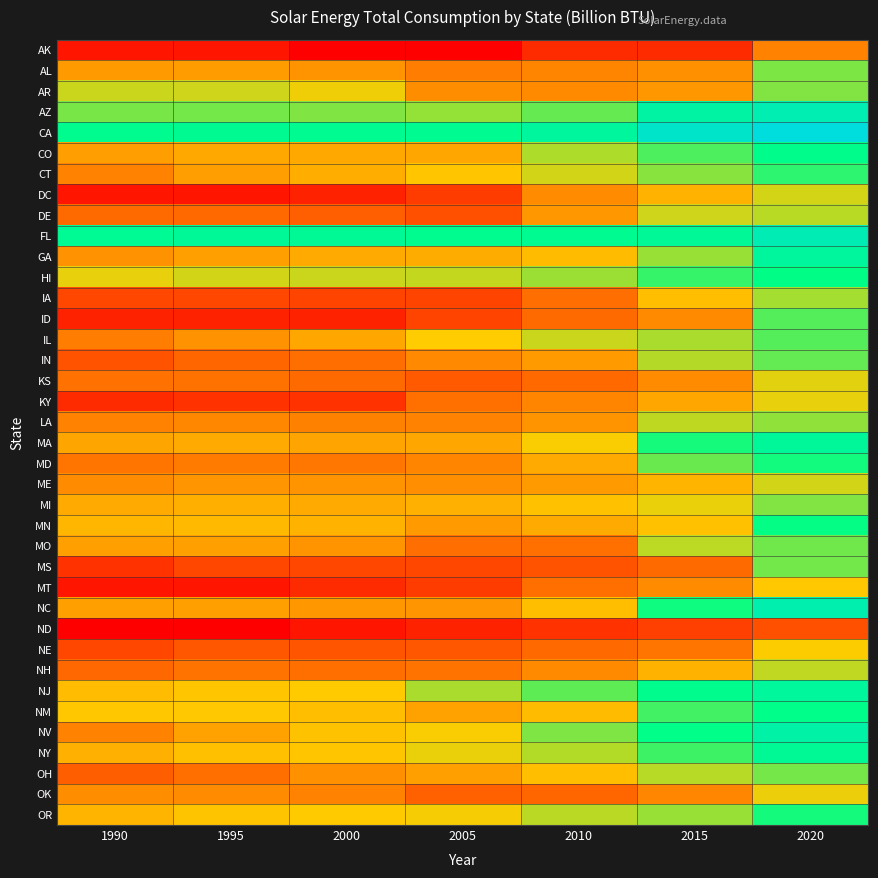

Count the number of data series in this chart.

38